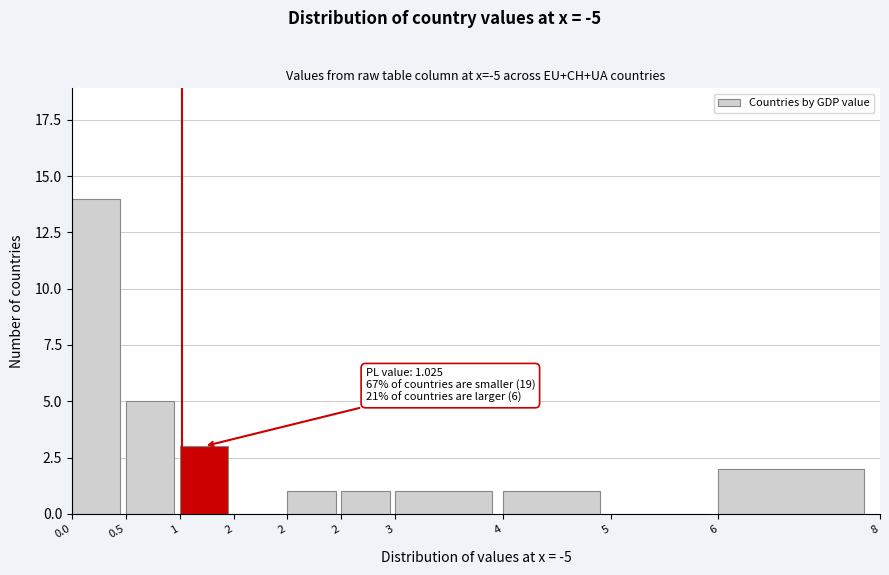

How many series are shown in this chart?

1